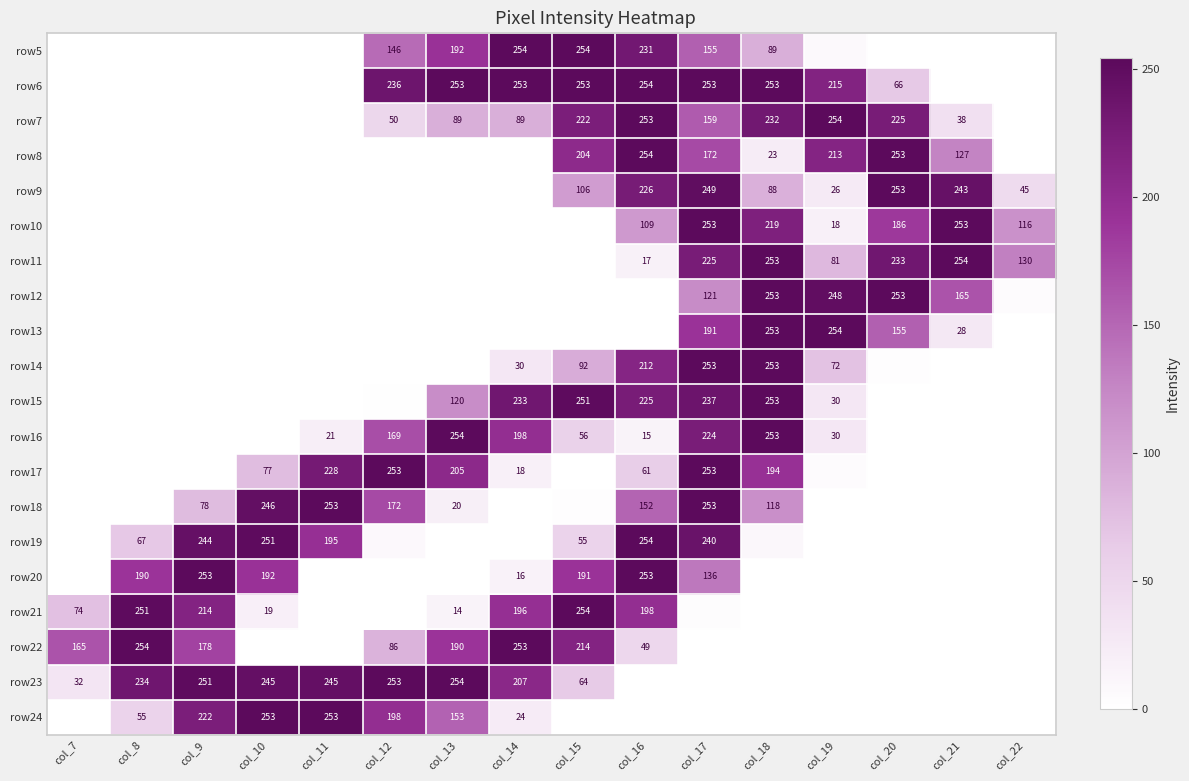

True or false: row5 has a value of 89 at col_18.

True